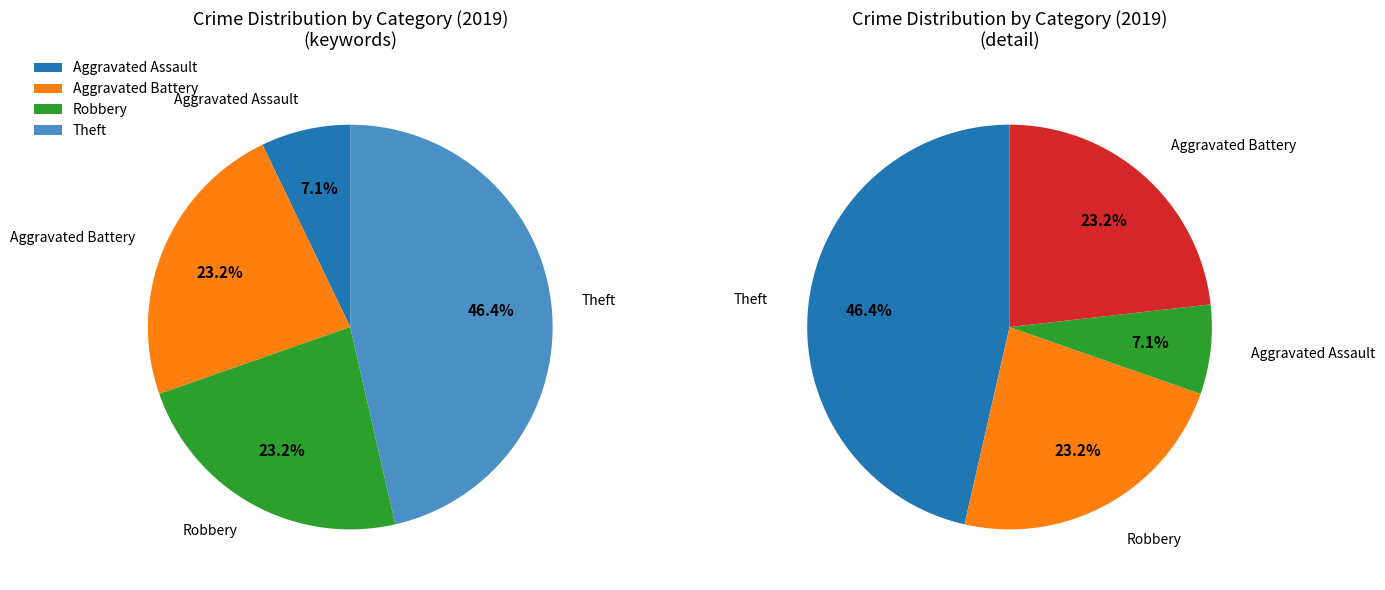

To the nearest percent, what percentage of the pie is Theft?

46%